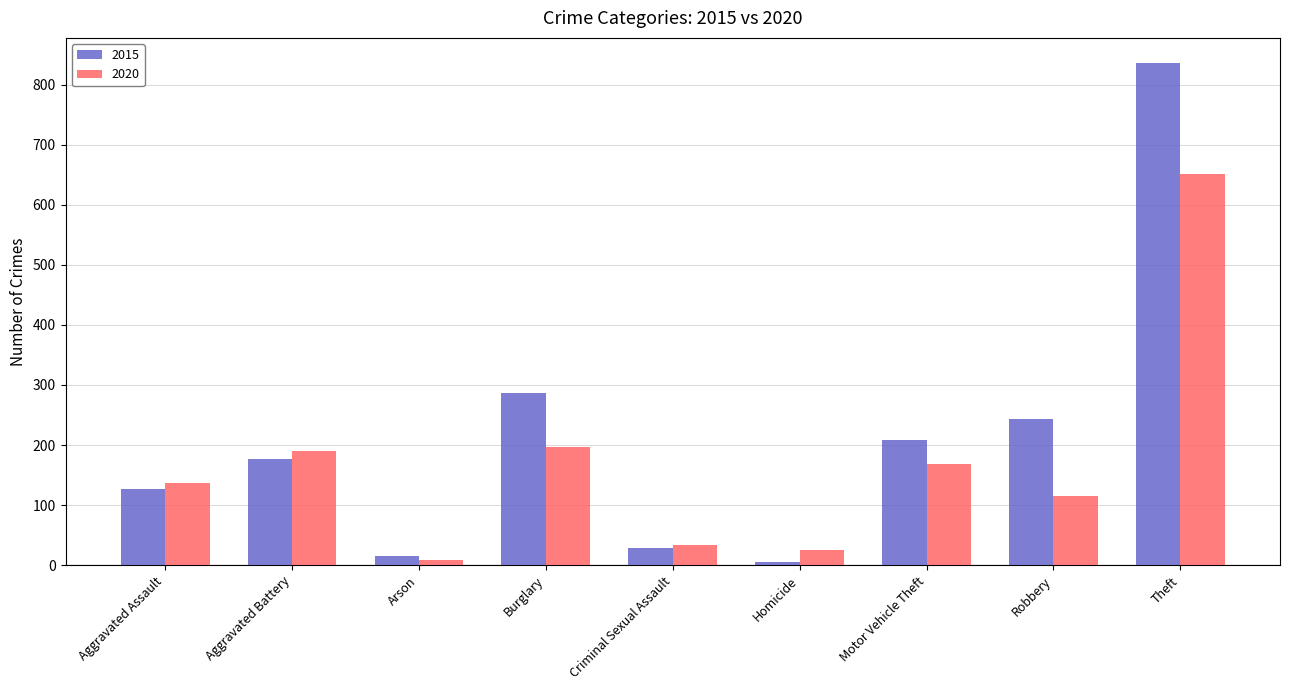

Reading left to right, transcribe all the data shown in this chart.

2015: 127	176	15	287	29	6	209	244	836
2020: 137	190	9	197	34	26	168	115	651